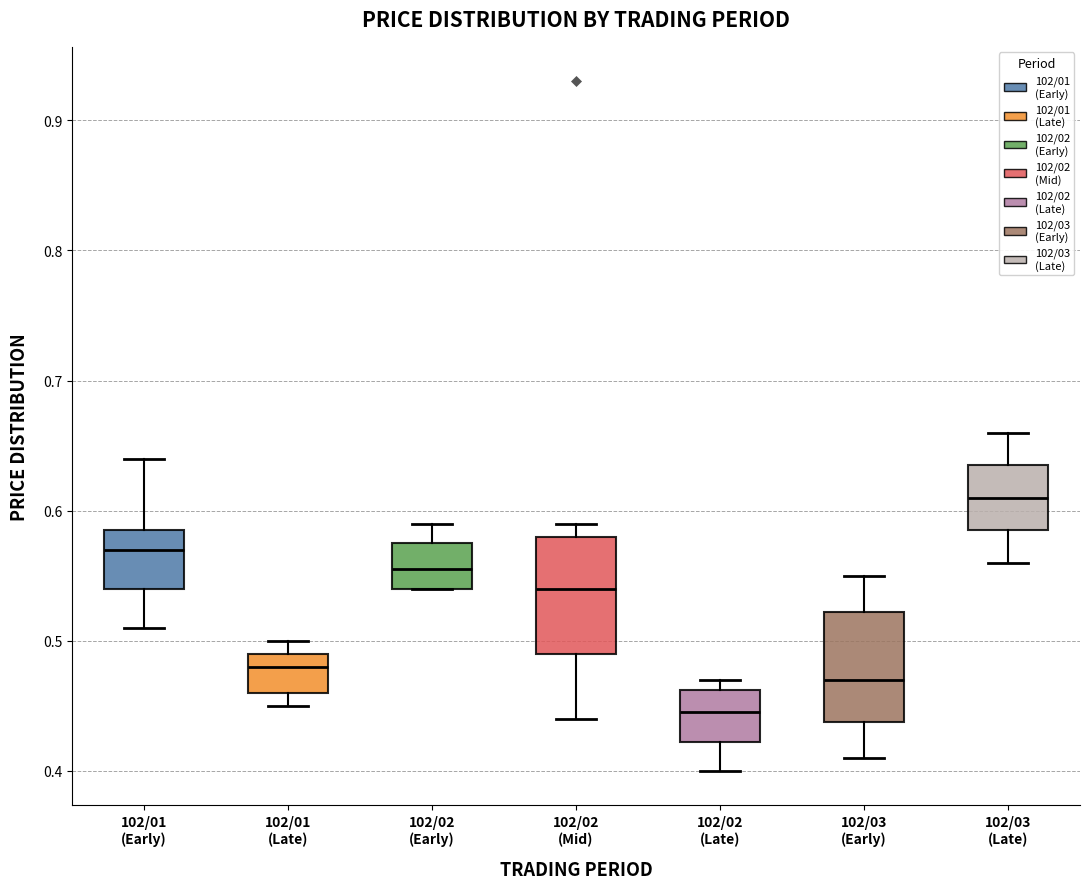

Which box has the lowest median line?

102/02 (Late)